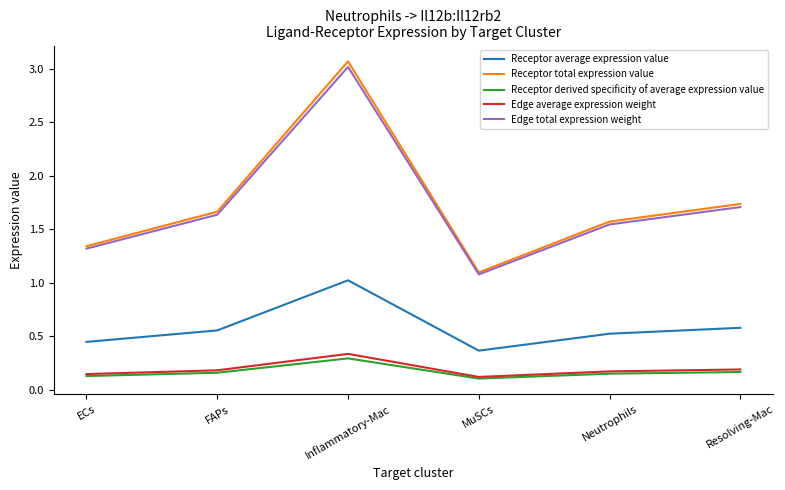

What position from the left is Inflammatory-Mac?

3